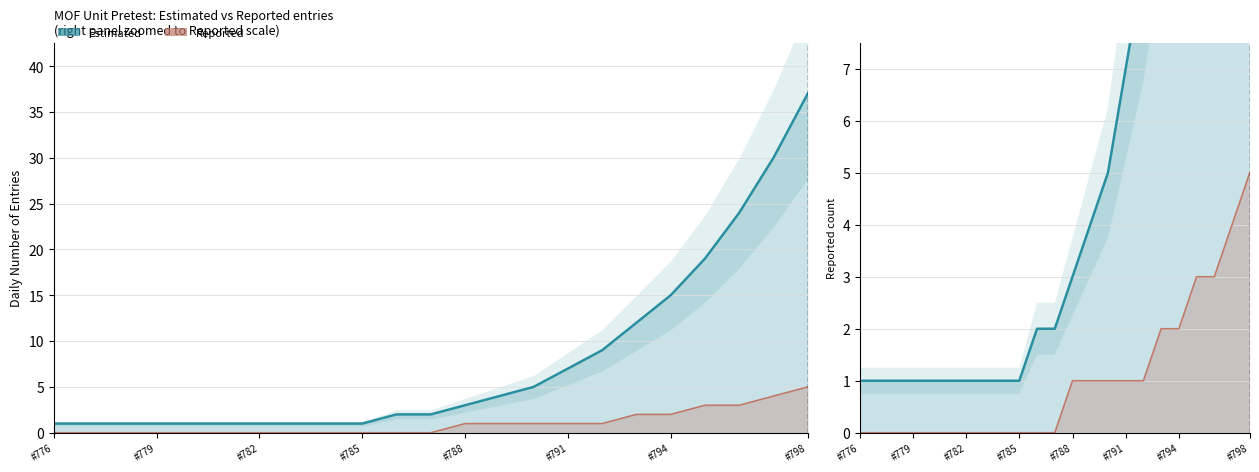

True or false: Estimated has more than 0 interior local peaks.

False